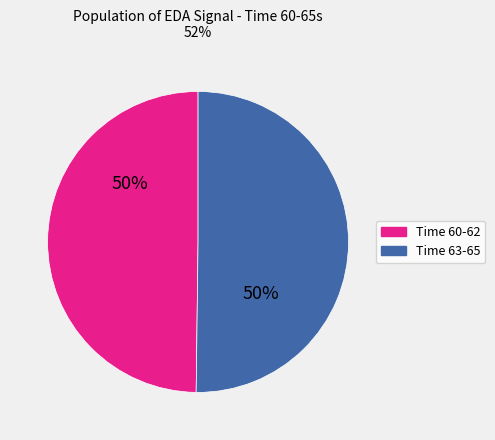

To the nearest percent, what is the average slice percentage?

50%